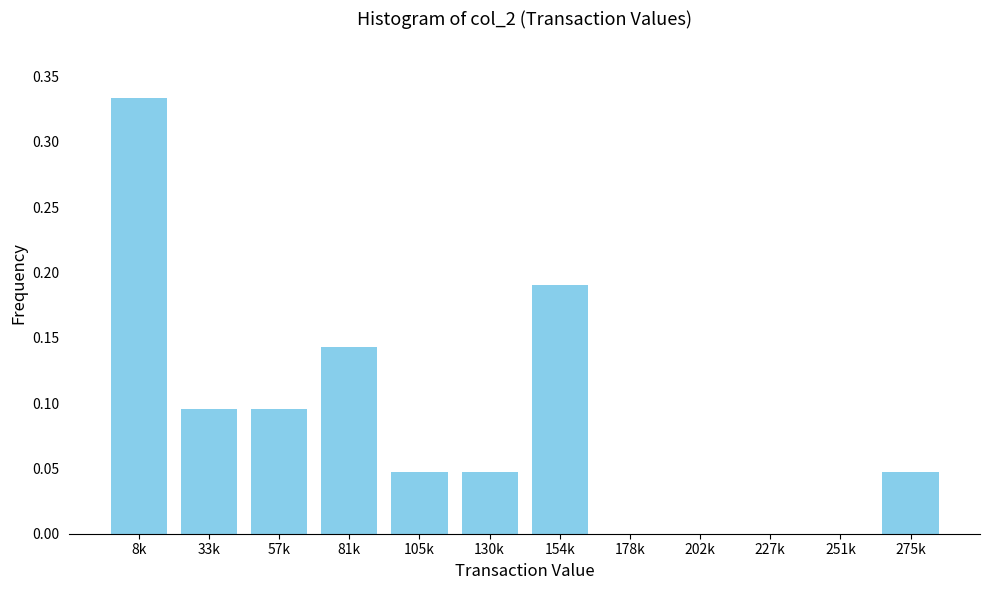

The value at 202k is 0.0. True or false?

True